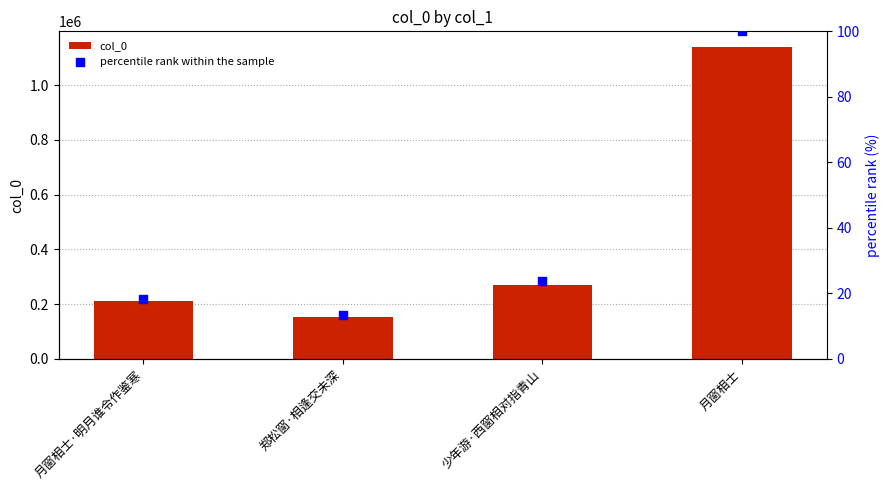

Which series contains the highest Y value?

col_0